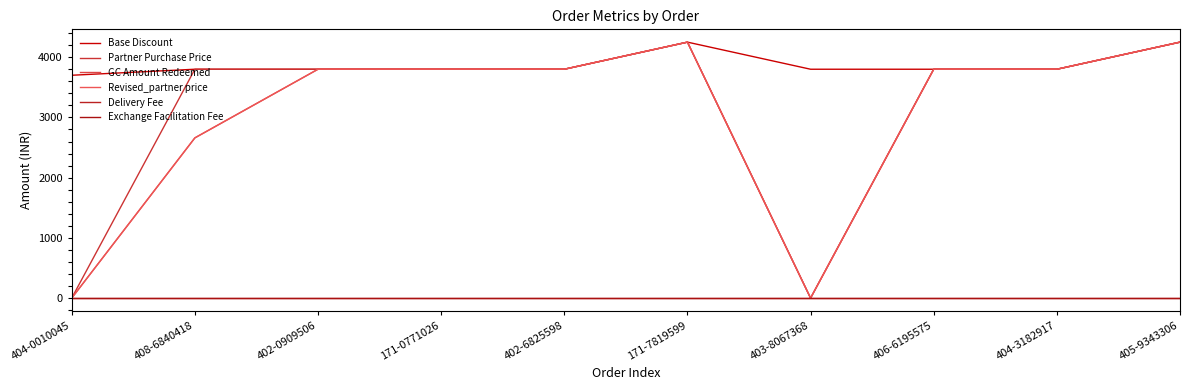

Is the value of Exchange Facilitation Fee at 171-0771026 greater than the value of Base Discount at 405-9343306?

No